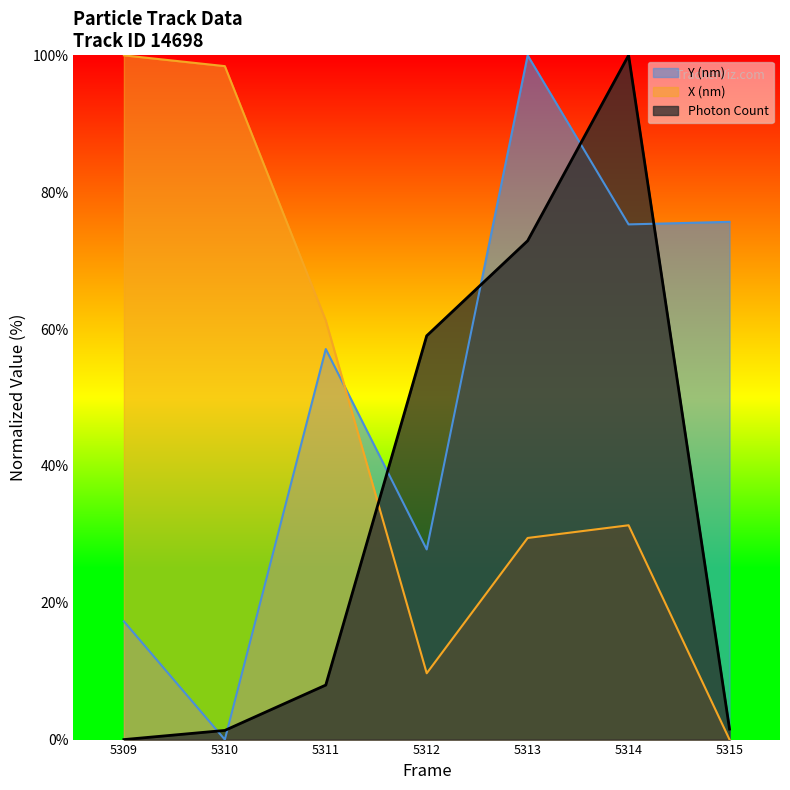

How many intersections are there between Y (nm) and Photon Count?

6